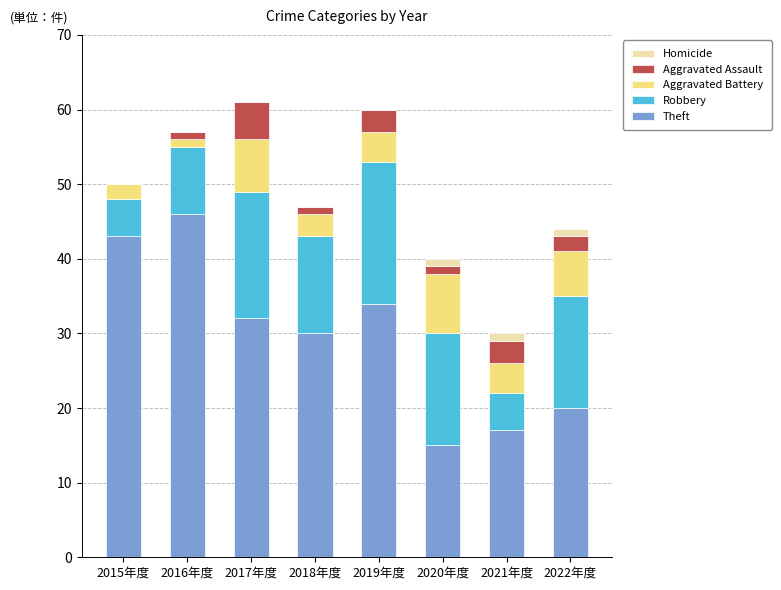

What is the highest value of the Theft series?

46